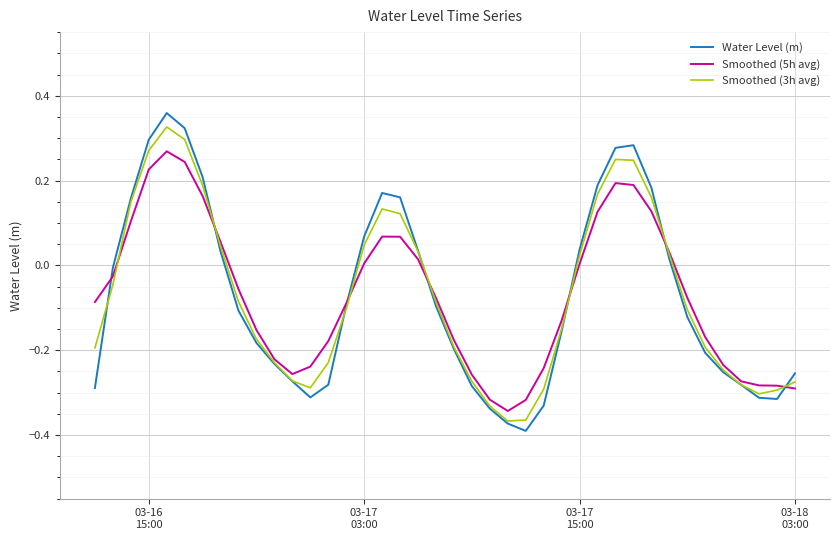

Which series has the largest range (max minus min)?

Water Level (m)